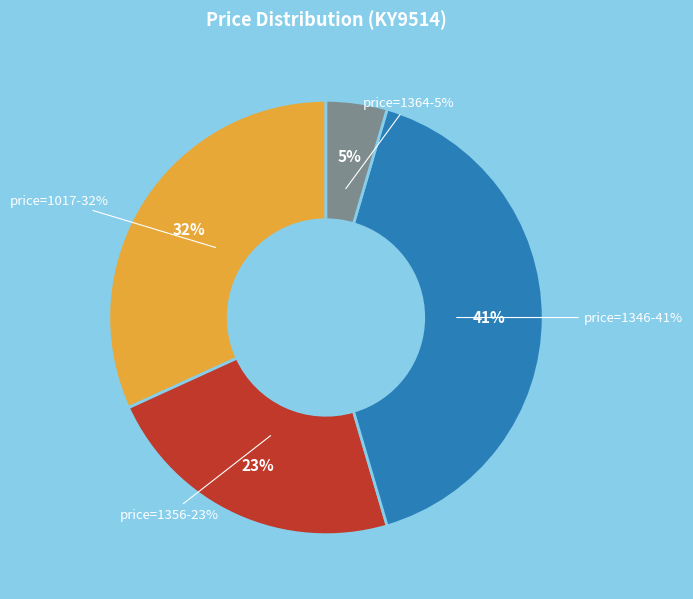

How many segments does this pie chart have?

4